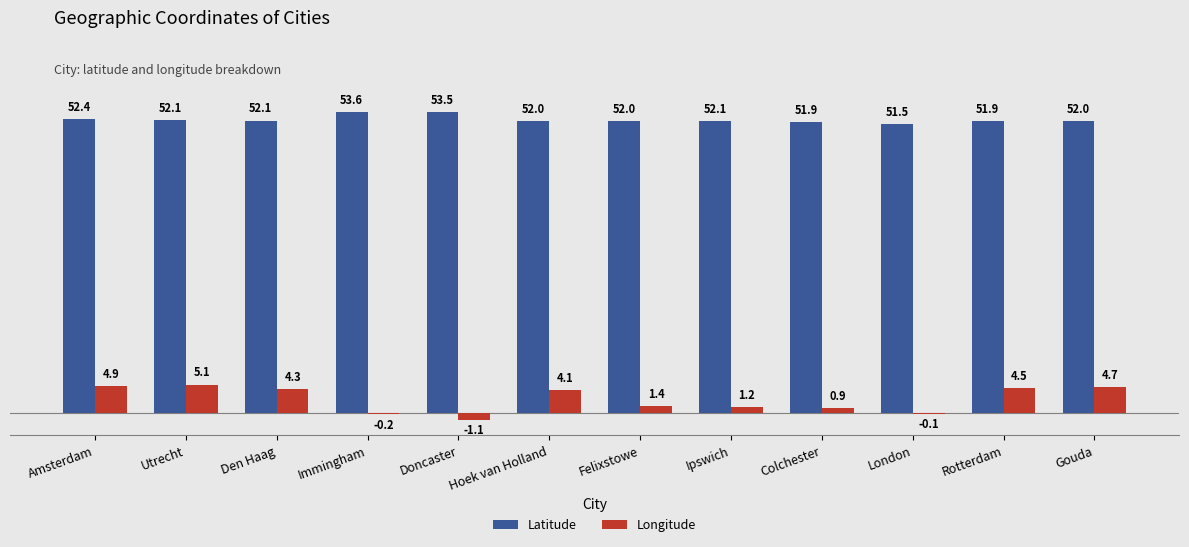

Which label corresponds to the largest value in the chart?

Immingham